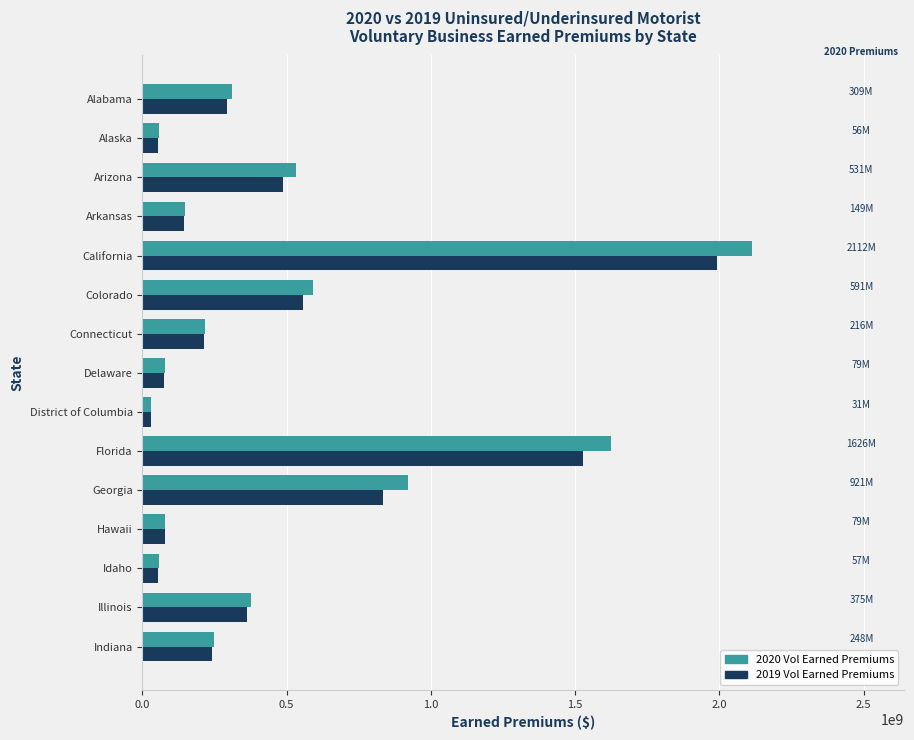

What is the highest value of the 2020 Vol Earned Premiums series?

2112219935